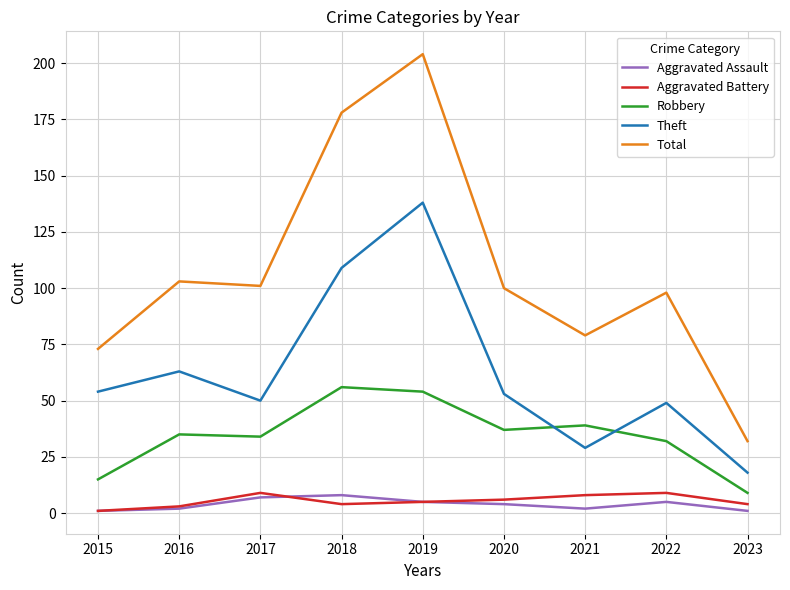

Which series has the largest total across all categories?

Total